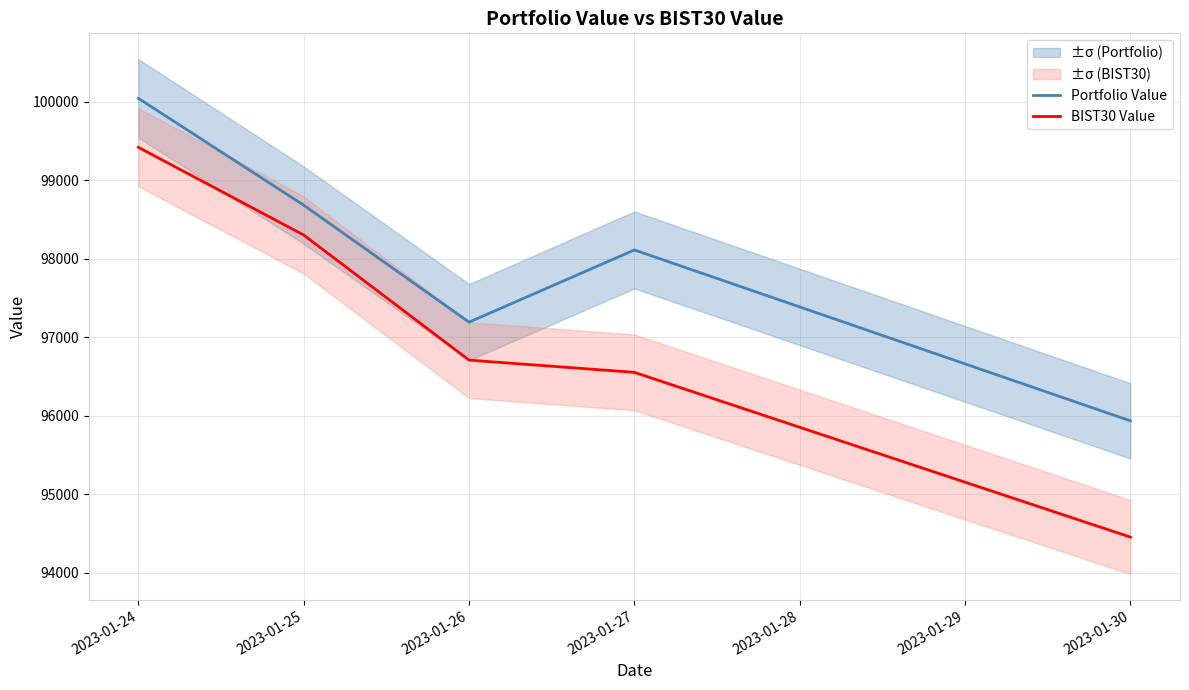

At which label does BIST30 Value first exceed 96708?

2023-01-24